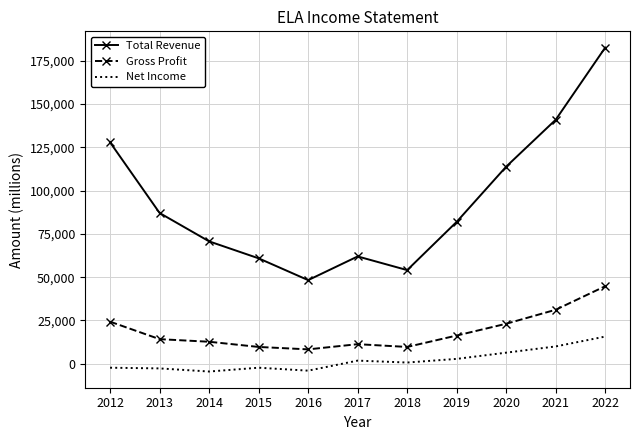

The Gross Profit series shows 22550 at 2019. True or false?

False